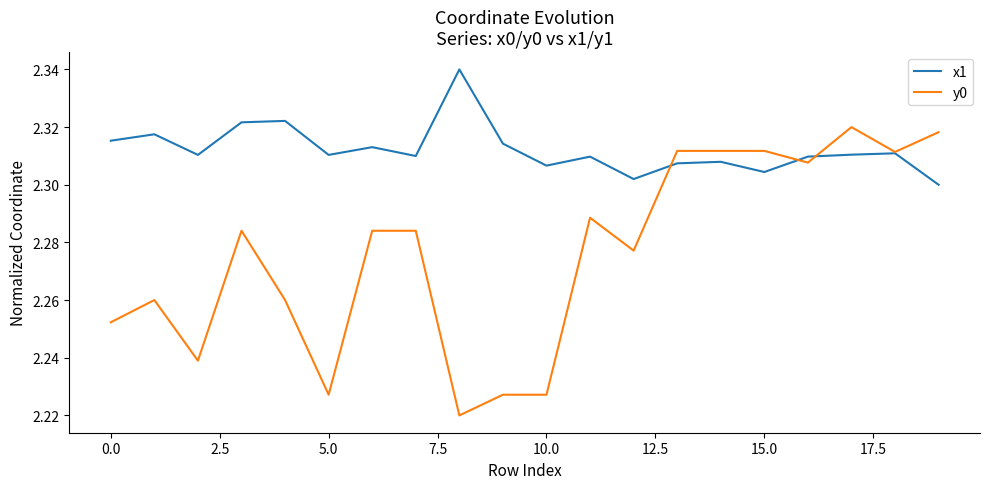

Rank the series by their maximum value, from highest to lowest.

x1, y0